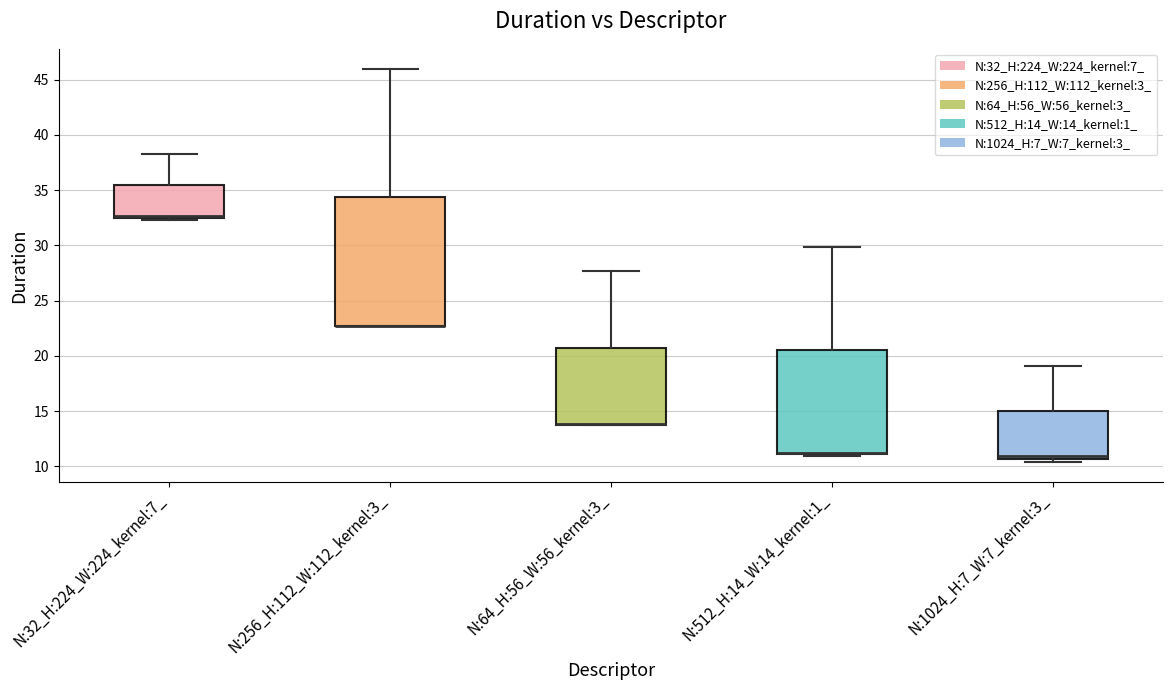

Where is the lower edge of the box for N:512_H:14_W:14_kernel:1_ on the y-axis? The values are not printed on the chart, so give them approximately, as read against the axis.

11.0